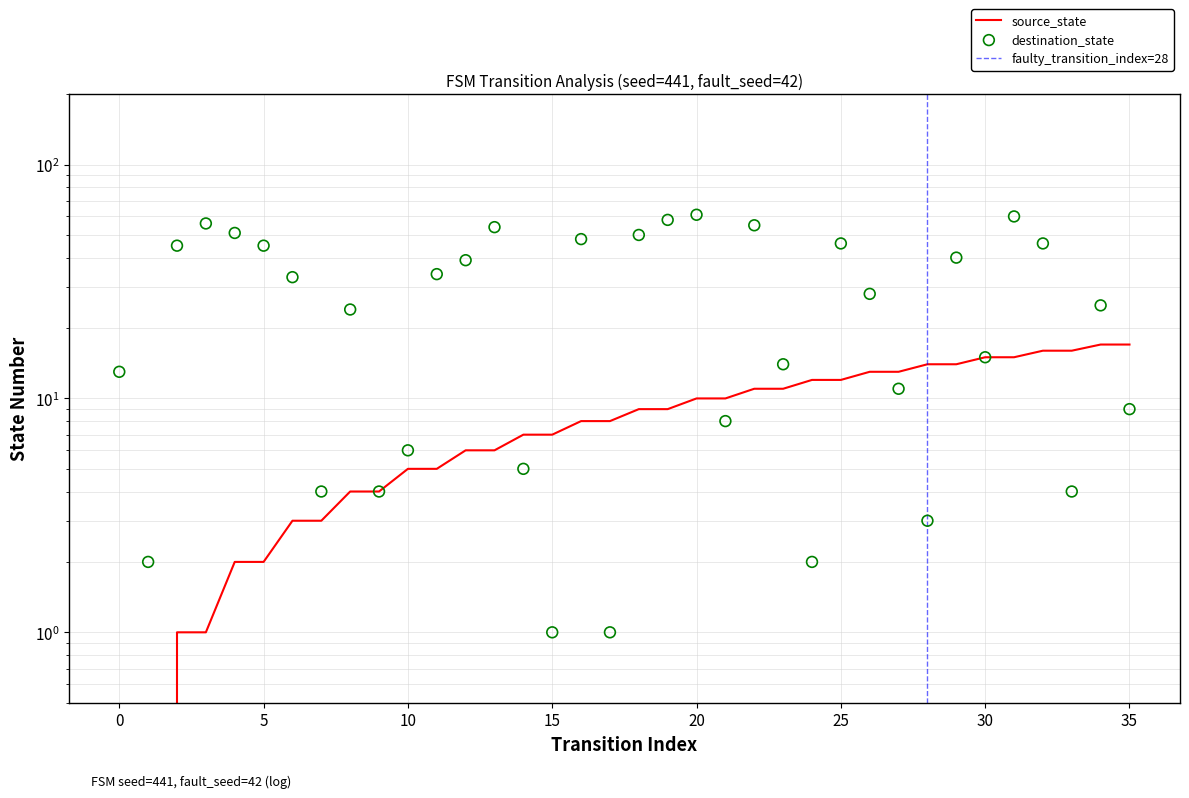

Is the value of destination_state at −5 greater than the value of source_state at 17?

Yes